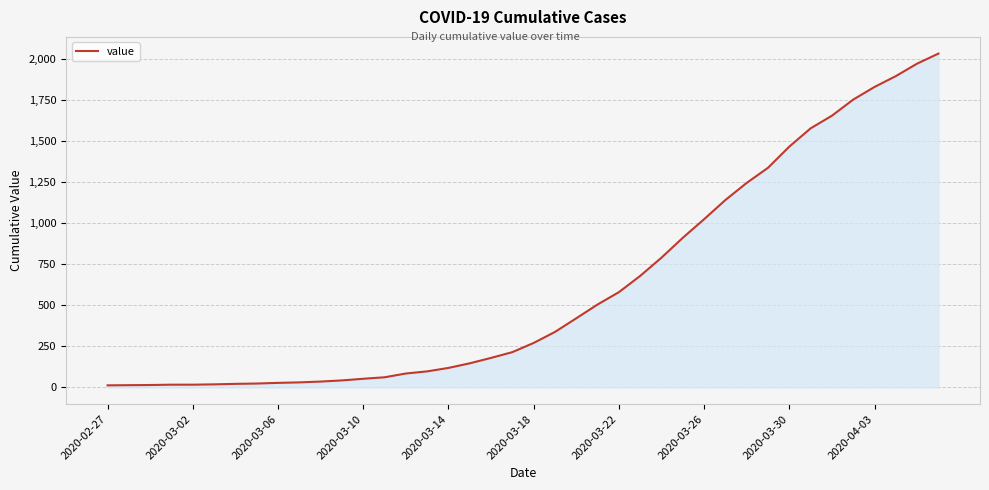

What is the maximum value shown in the chart?

2032